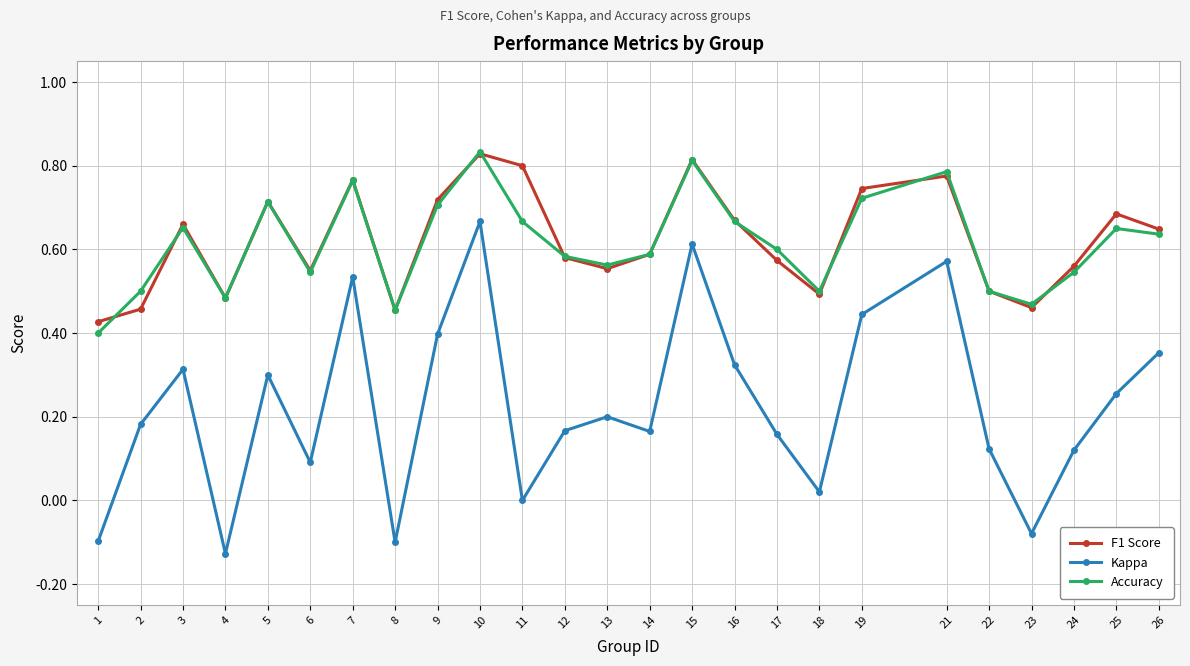

Which series changed the most between 8 and 14?

Kappa